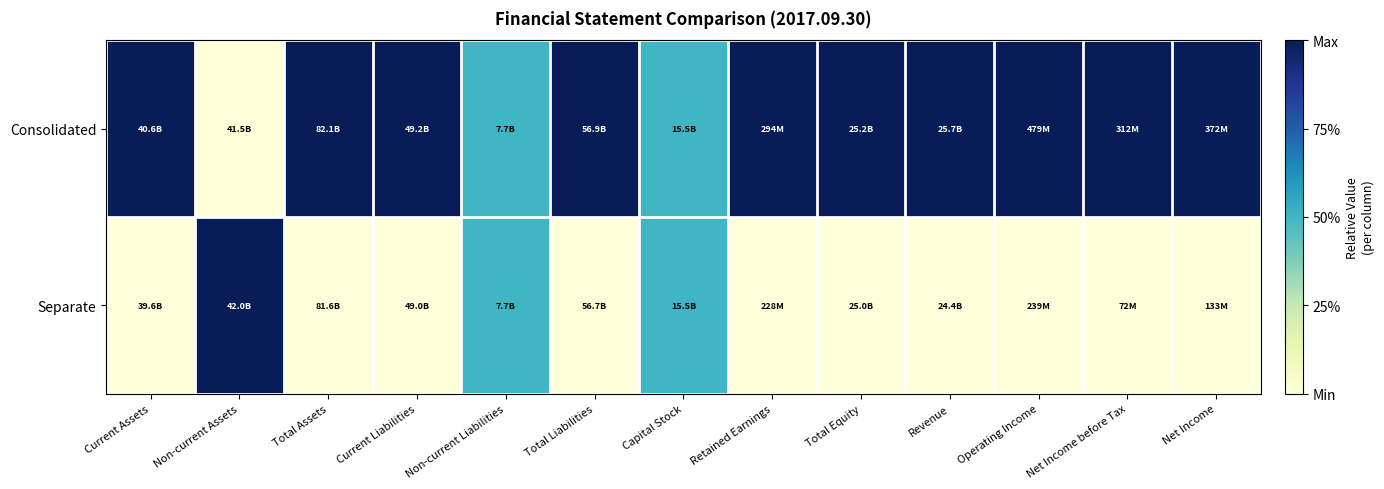

What is the spread (max minus min) of values at Total Equity?

1.0